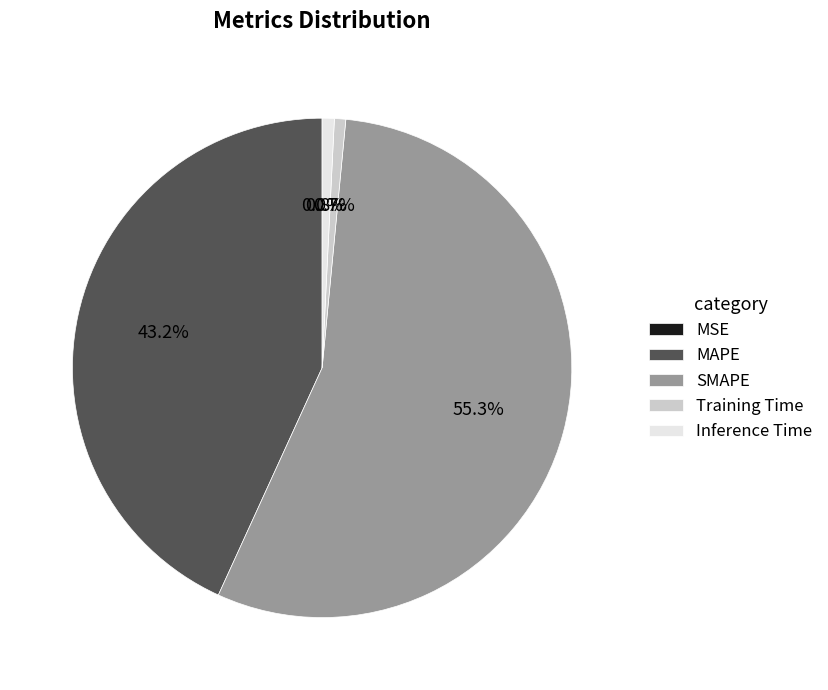

To the nearest percent, what is the difference between the MAPE and Training Time slice percentages?

42%